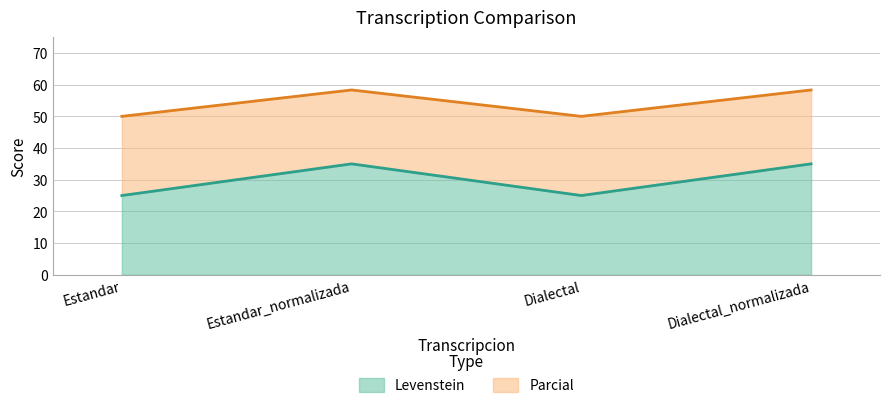

What is the highest value of the Parcial series?

58.3